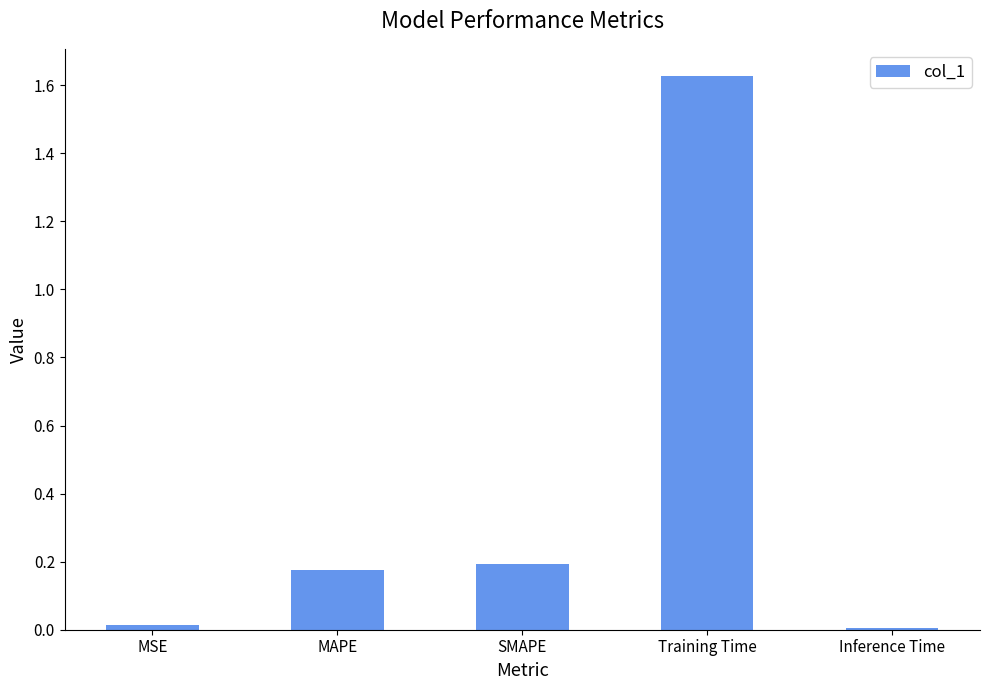

How many bars are there in total?

5